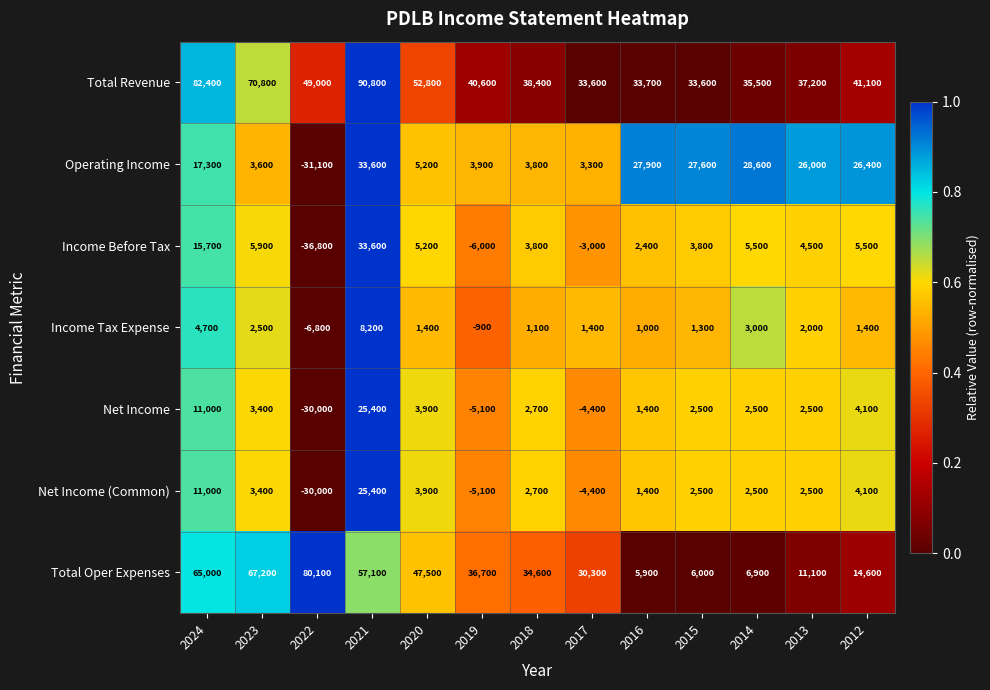

What is the smallest value displayed?

-36800